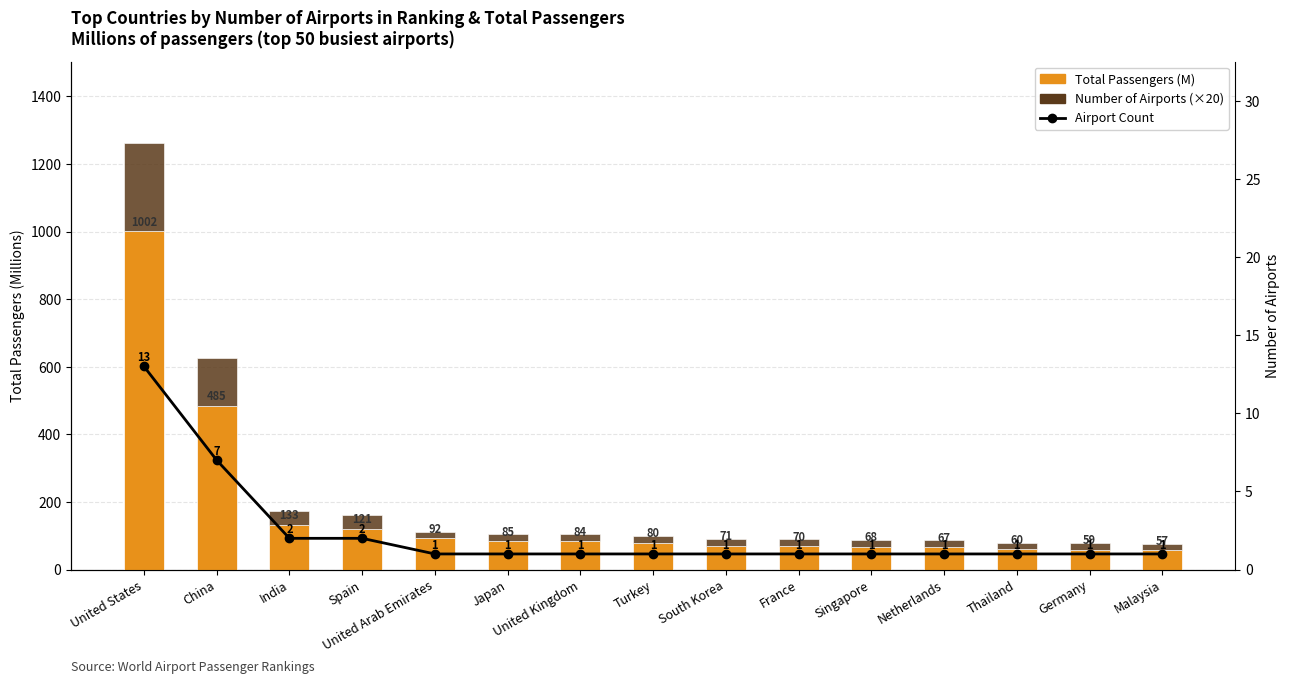

Is it true that Number of Airports (×20) equals 40.0 at Spain?

True